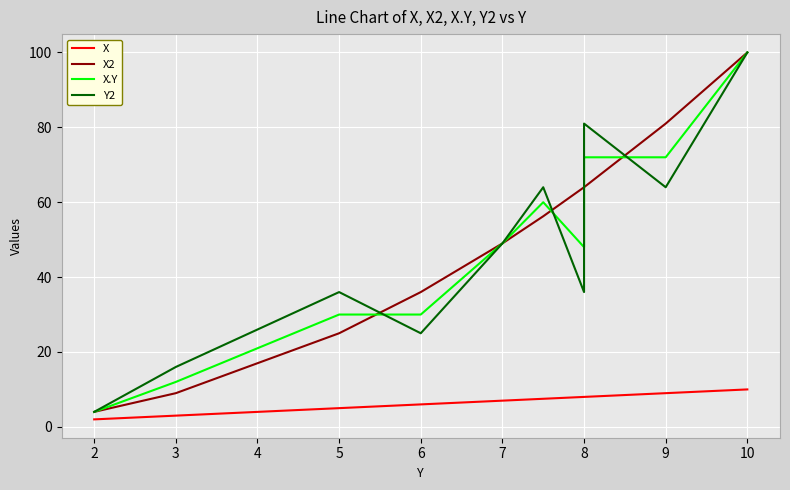

How many lines are shown in the chart?

4